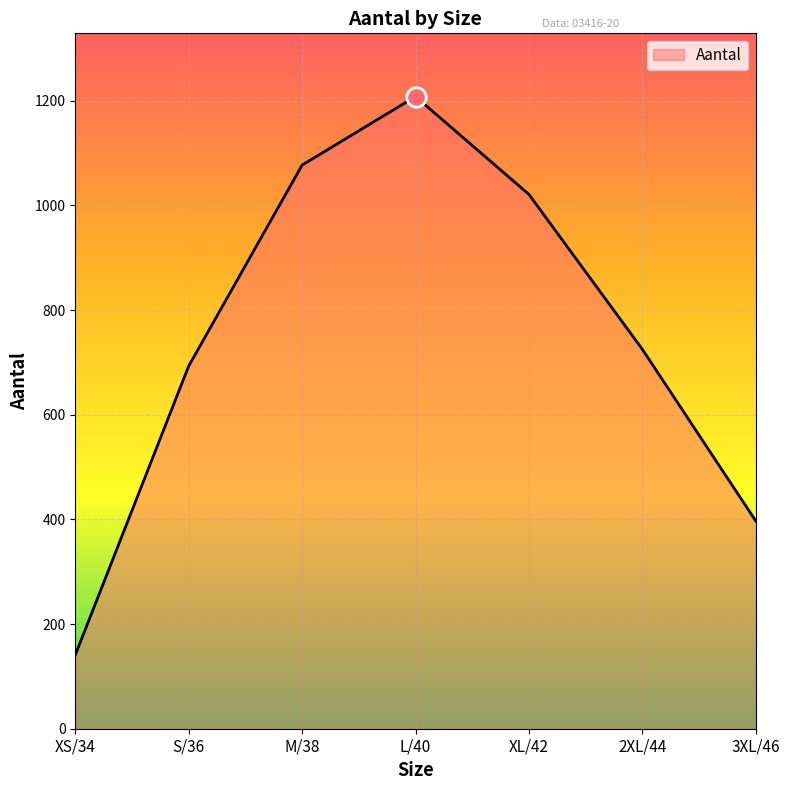

What position from the right is XS/34?

7